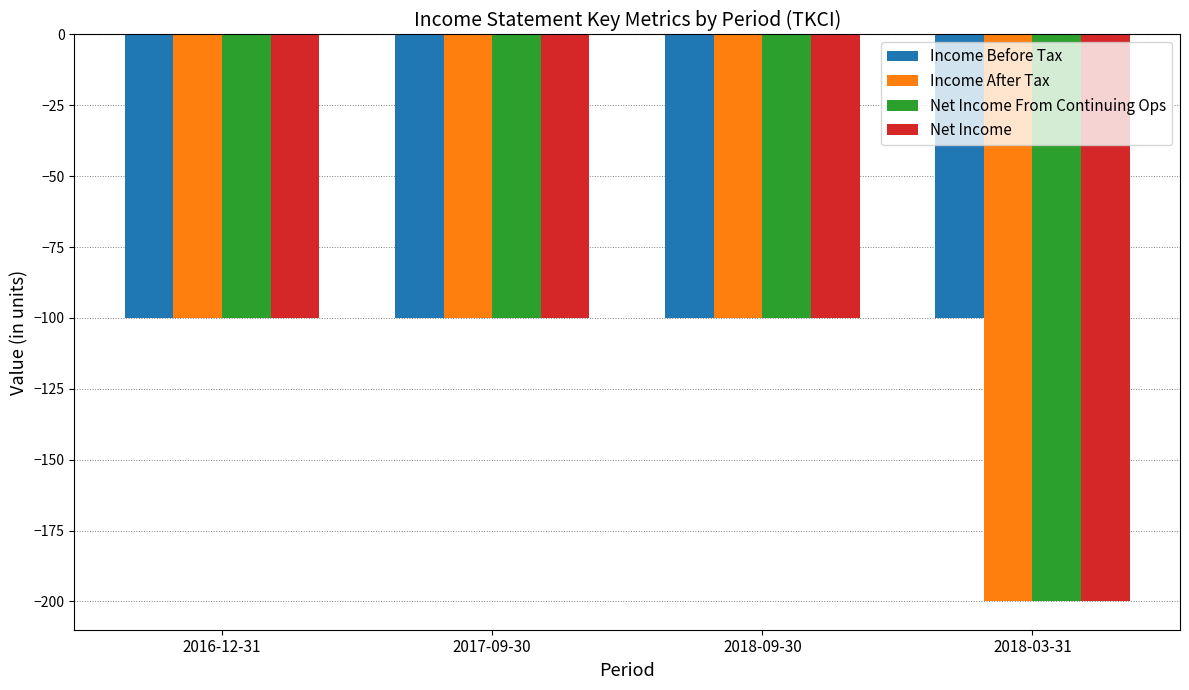

How many bars are there in total?

16